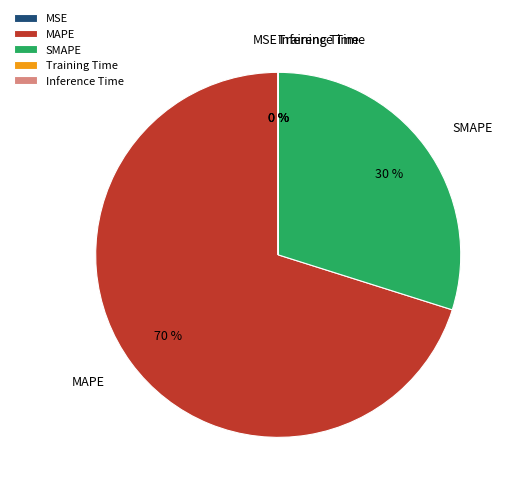

Which category has the biggest portion of the pie?

MAPE